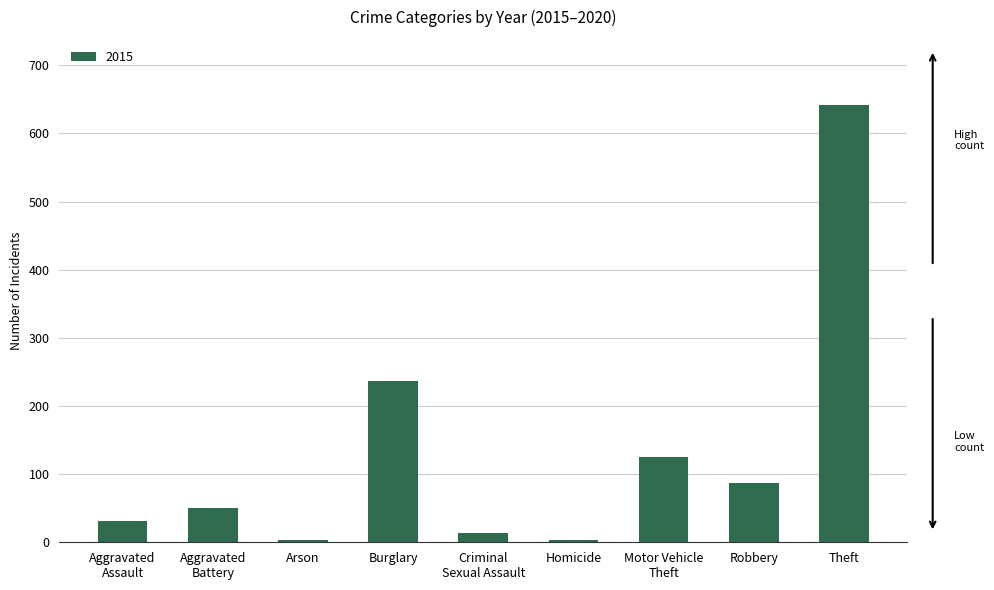

What is the difference between the maximum and second lowest values?

637